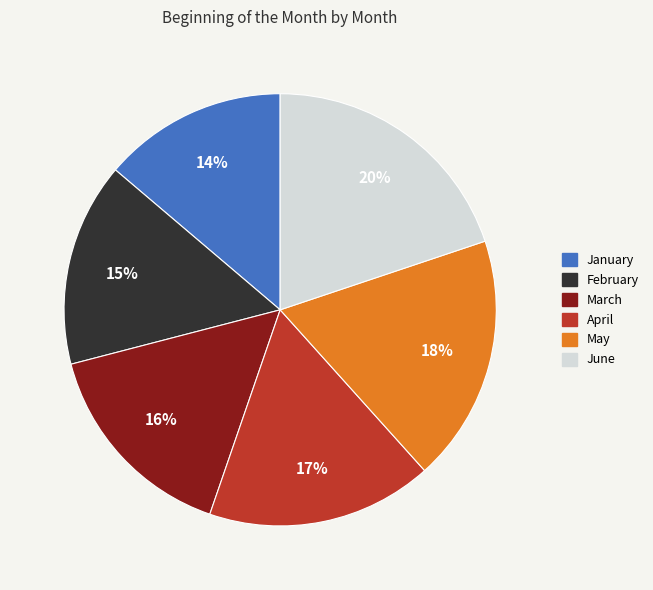

Is the sum of January and April greater than half?

No